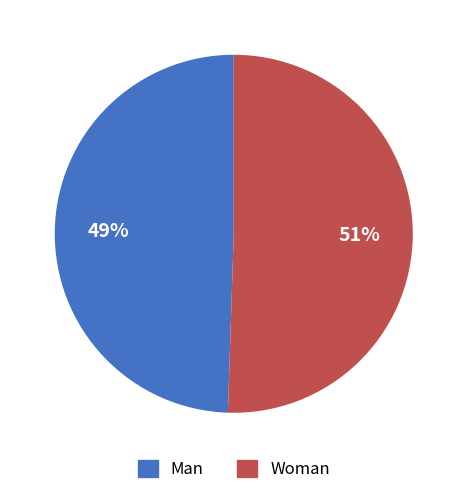

Which has a higher value, Man or Woman?

Woman